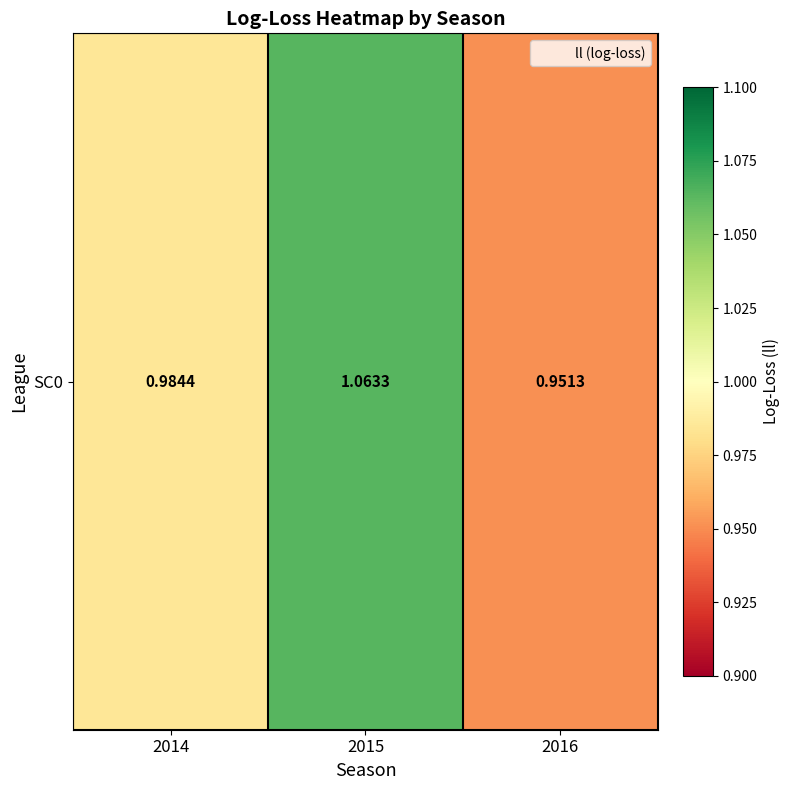

Approximately how many times larger is the value at 2014 compared to 2015?

0.9